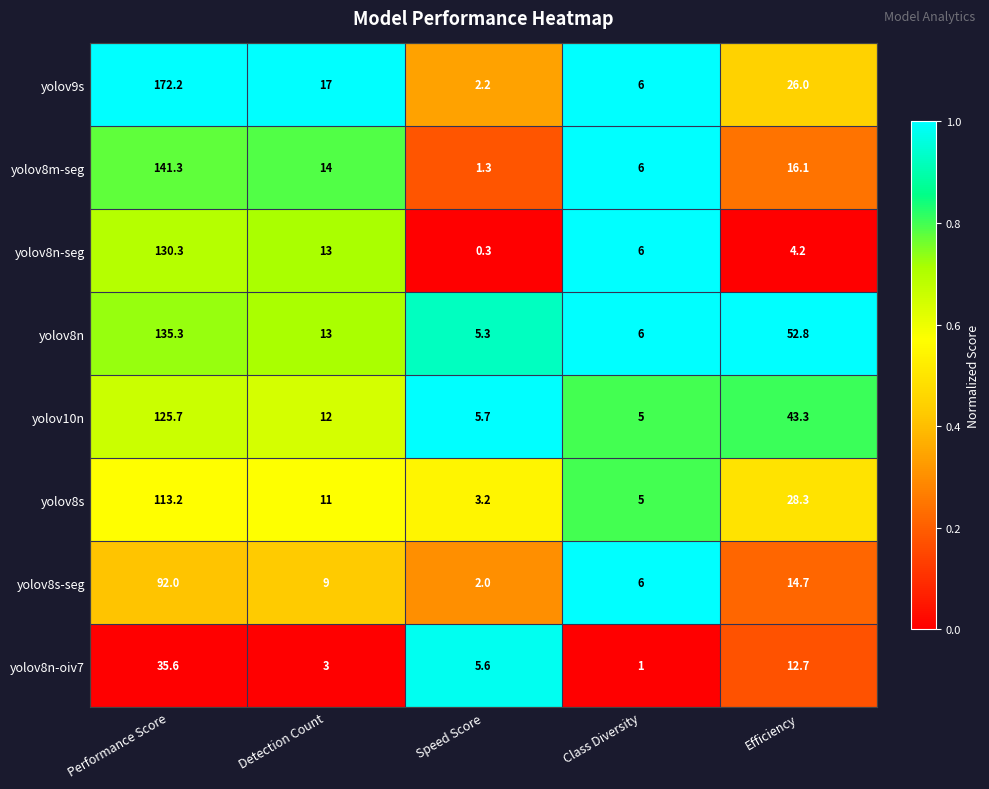

True or false: yolov8s-seg has a value of 2.0 at Speed Score.

True